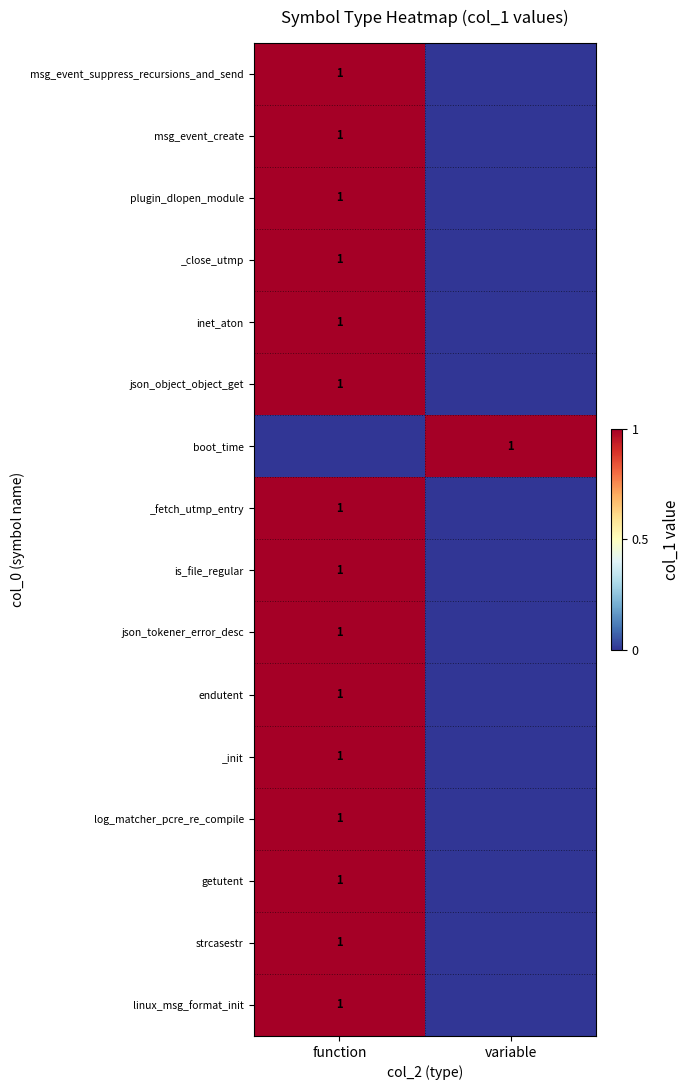

Which has a higher value, function or variable?

function